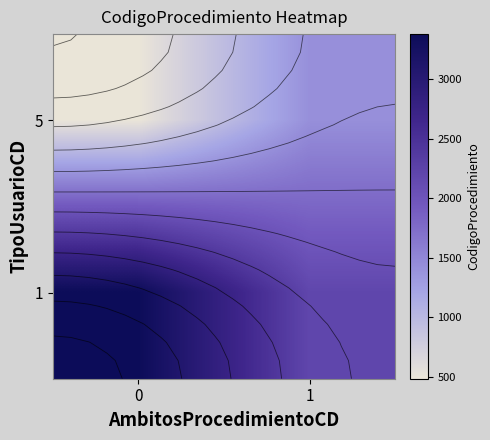

Which series changed the most between 0 and 1?

1